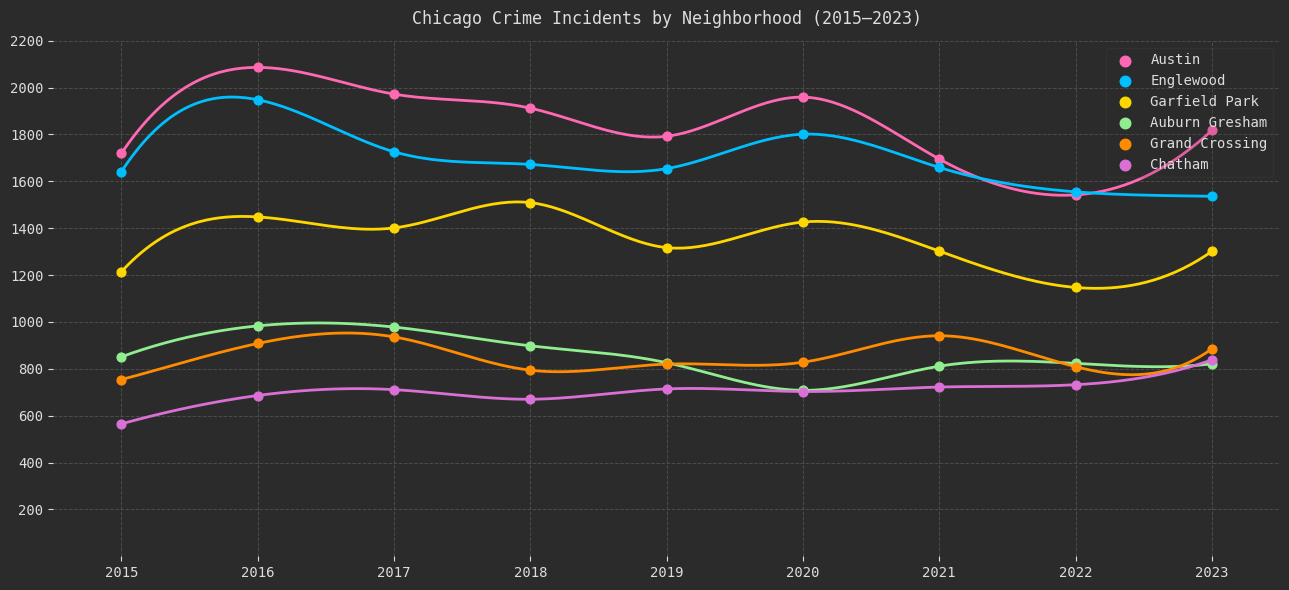

Is the value of Garfield Park at 2018 greater than the value of Englewood at 2018?

No